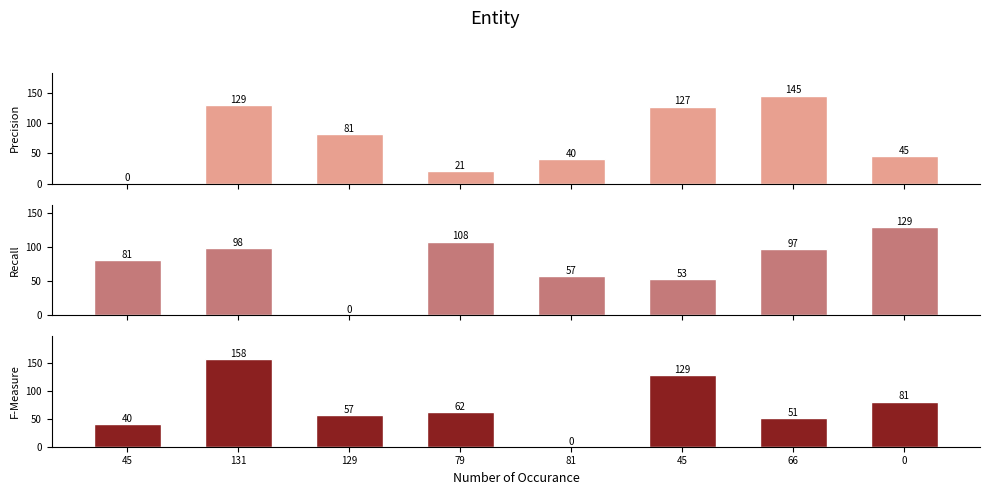

True or false: Precision has a value of 56 at 66.

False